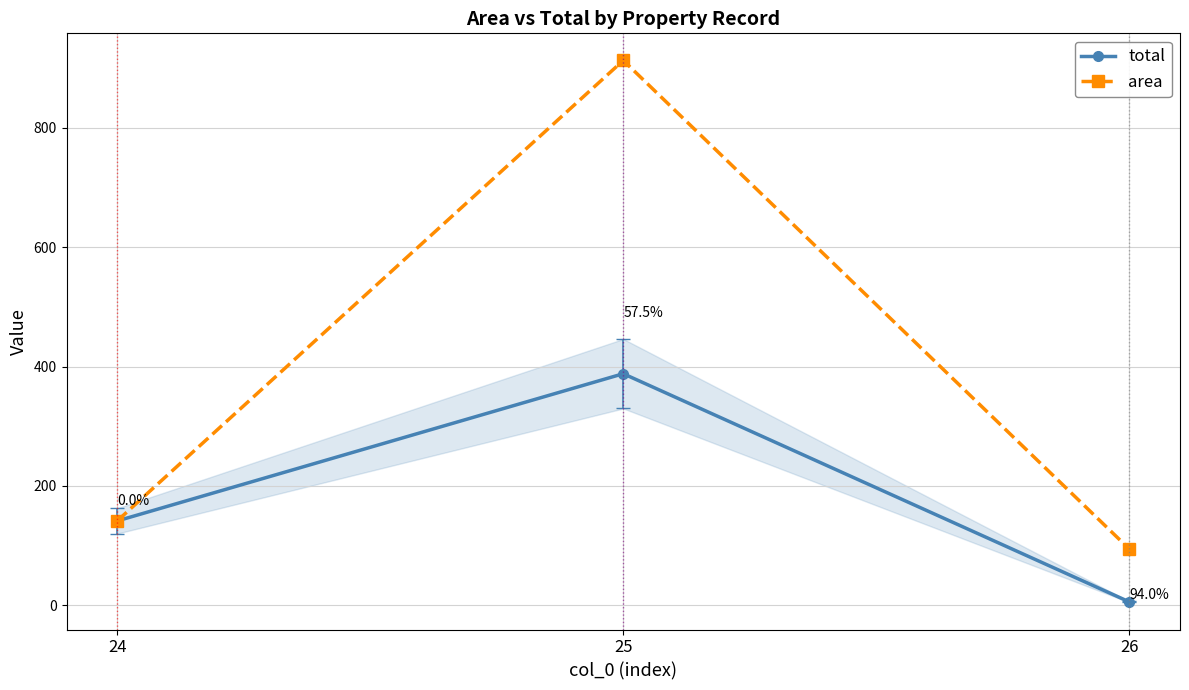

What are all the series names shown in the legend?

total, area